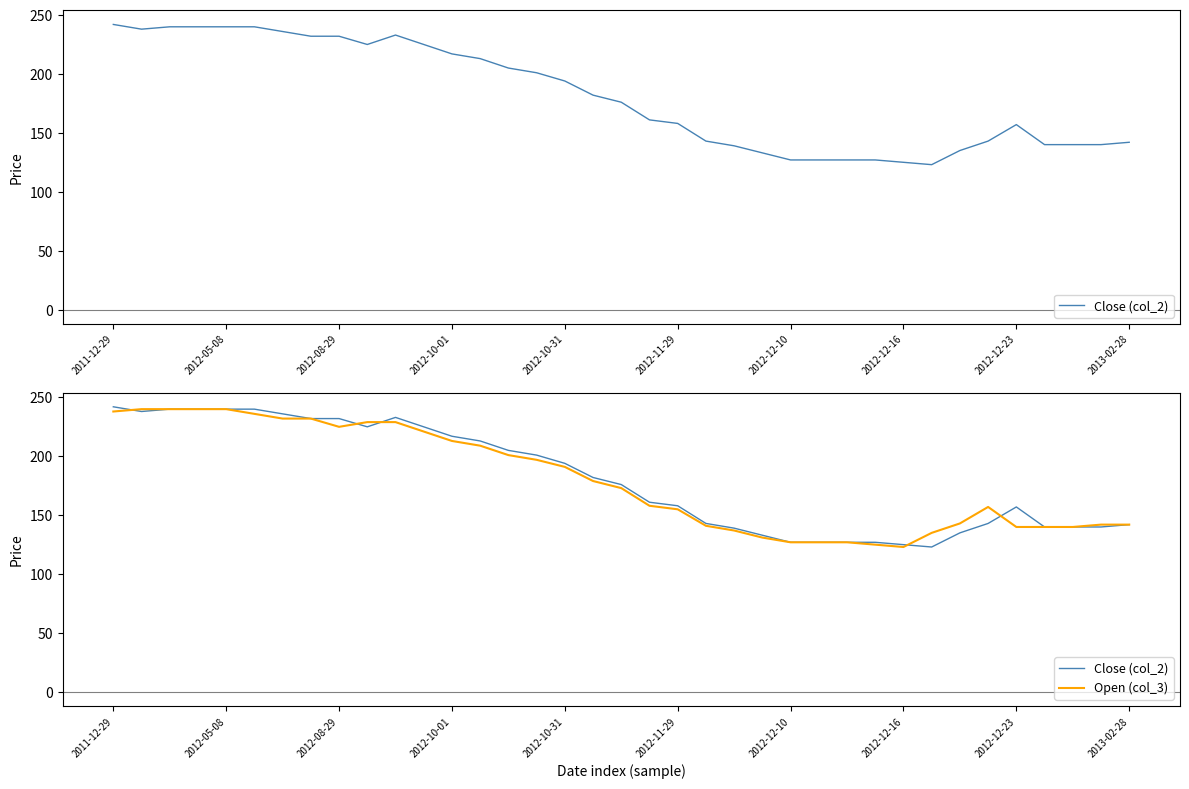

Which series has the largest range (max minus min)?

Close (col_2)